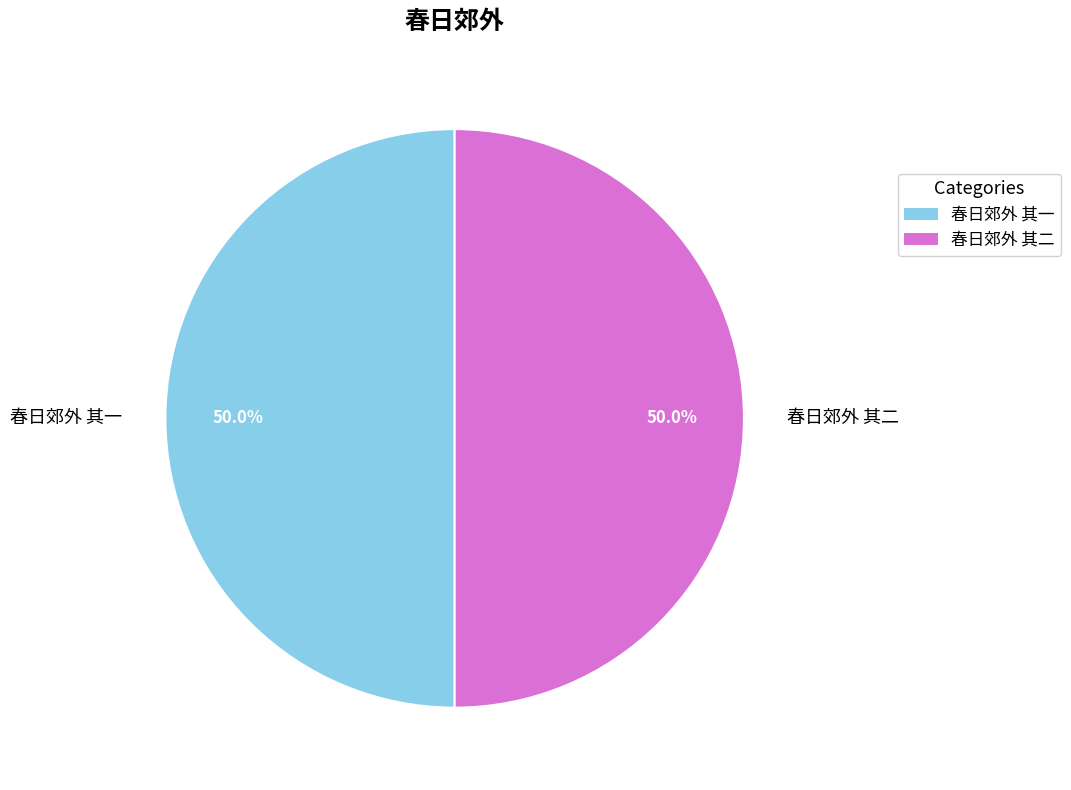

To the nearest percent, what is the average slice percentage?

50%